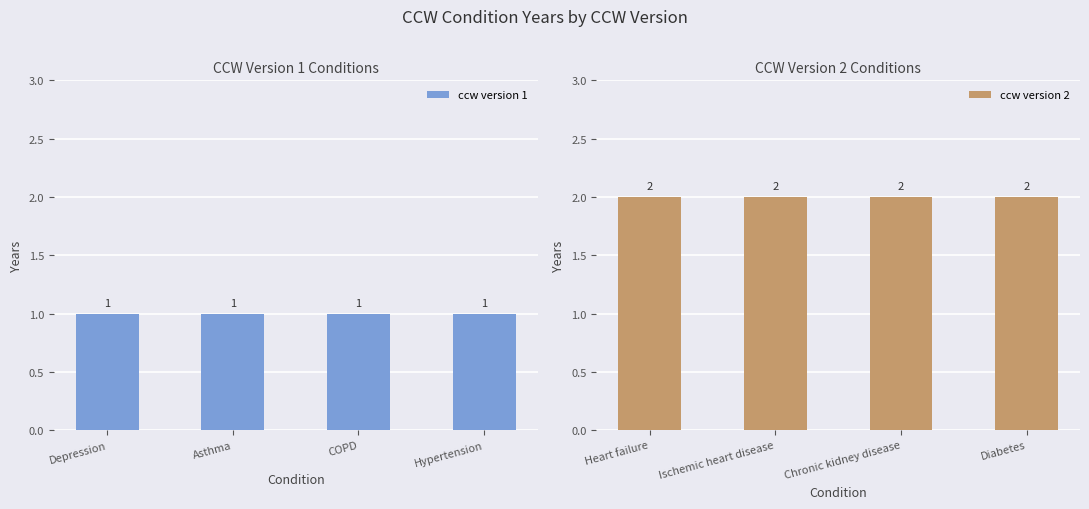

What is the value of the ccw version 2 bar at the 1st from the left?

2